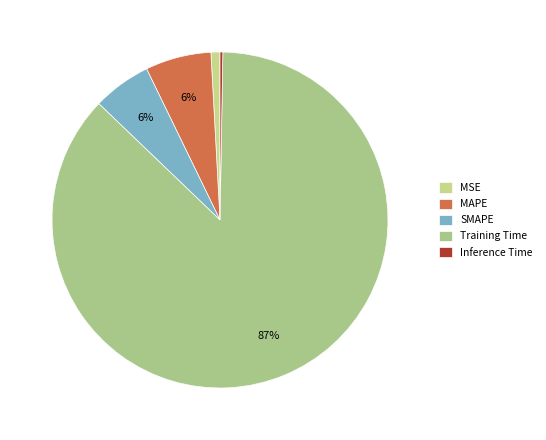

How many segments does this pie chart have?

5